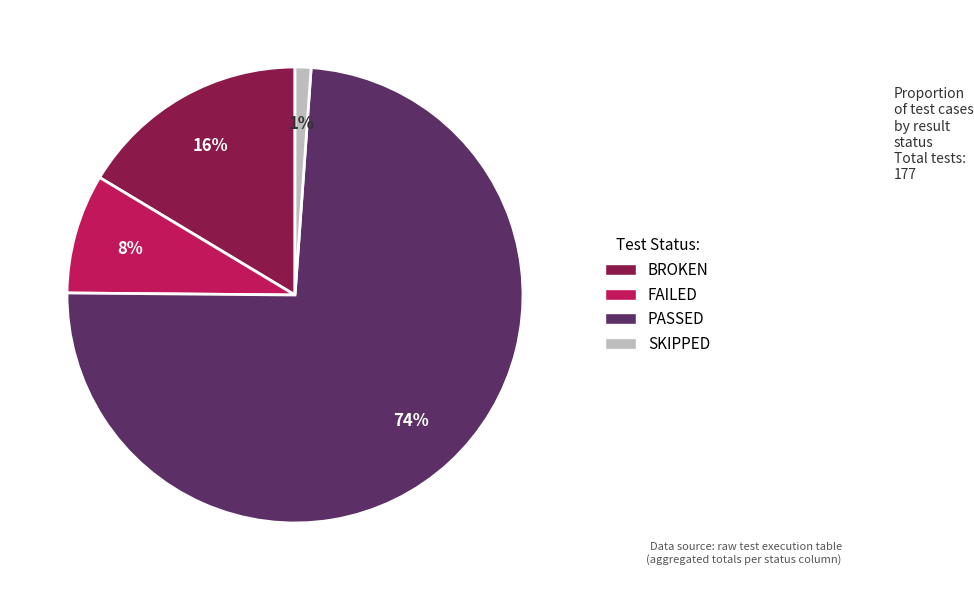

Is the sum of FAILED and PASSED greater than half?

Yes